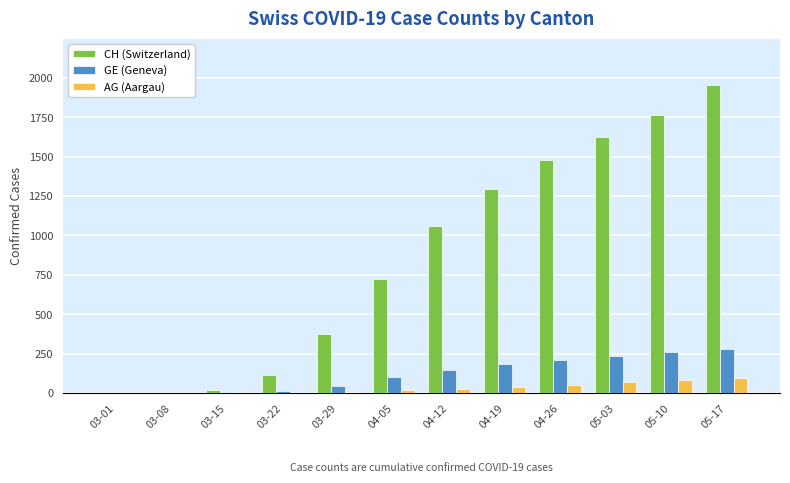

How many series are shown in this chart?

3